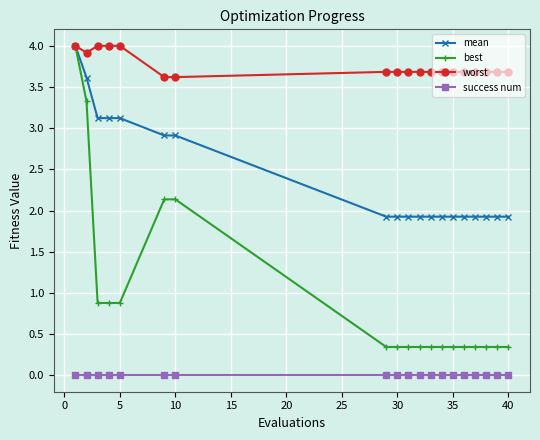

Count the number of data series in this chart.

4